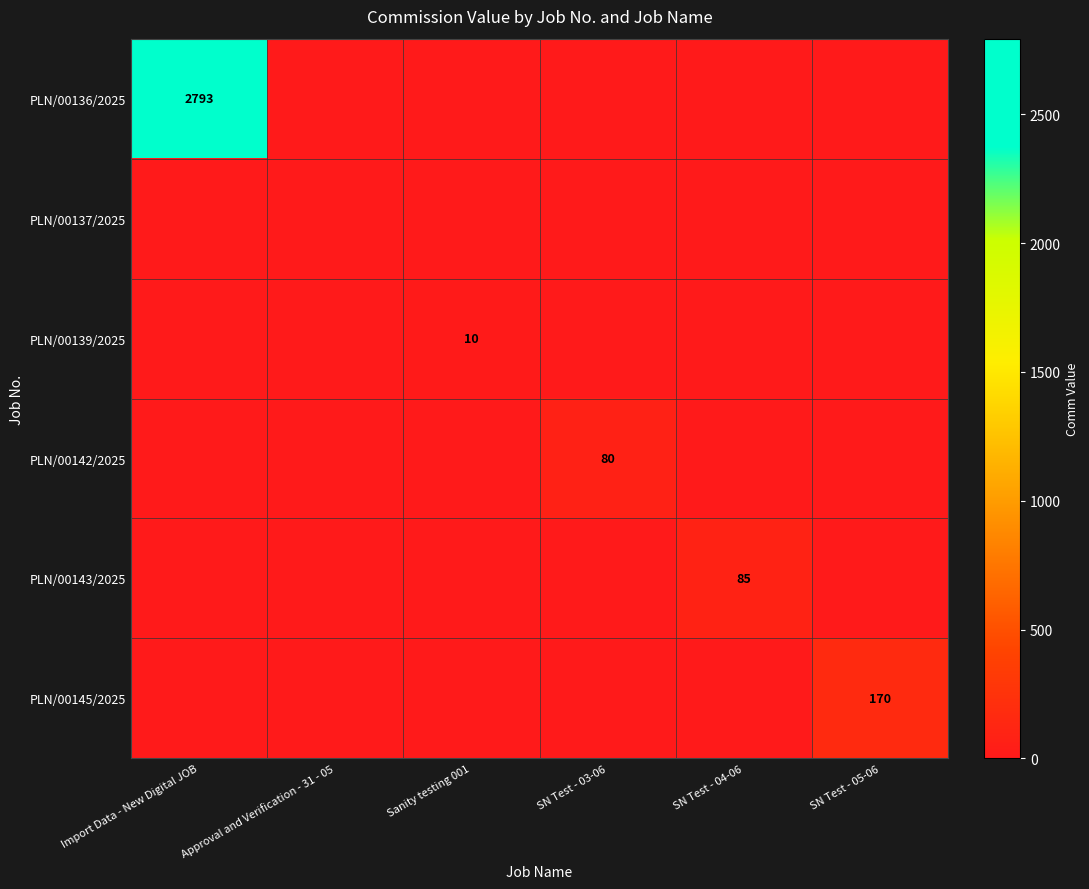

The value of PLN/00136/2025 at Import Data - New Digital JOB is 1557. True or false?

False